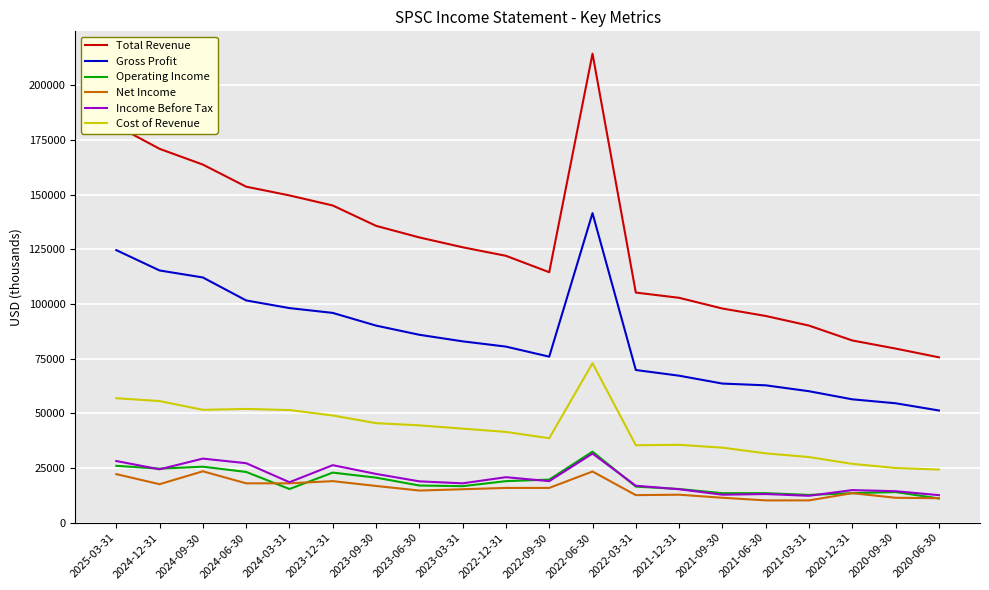

What is the maximum value shown in the chart?

214400